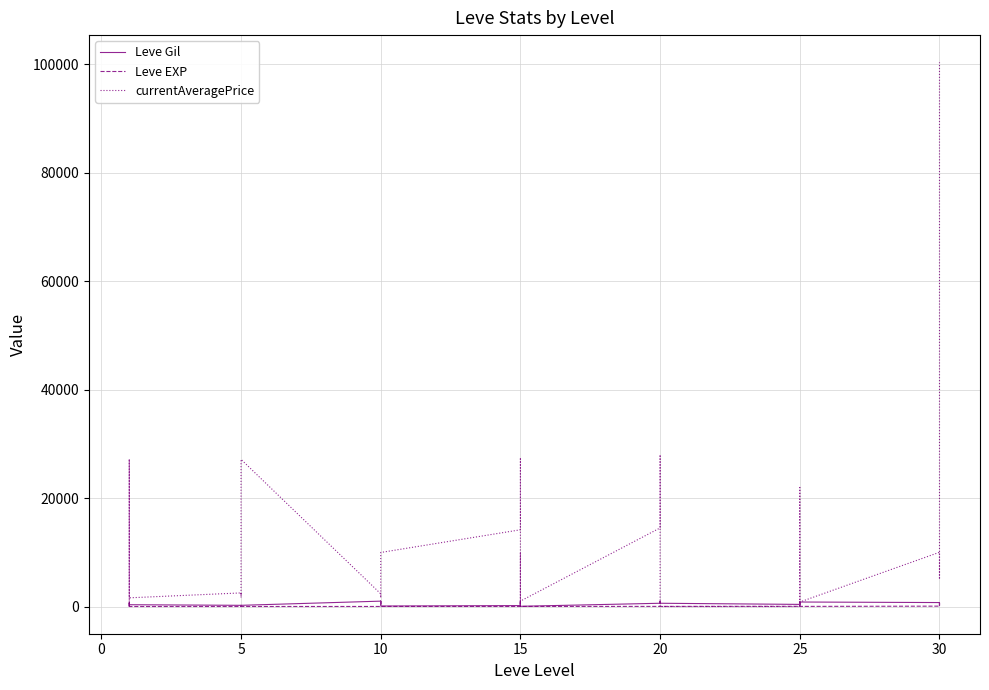

Count the number of data series in this chart.

3